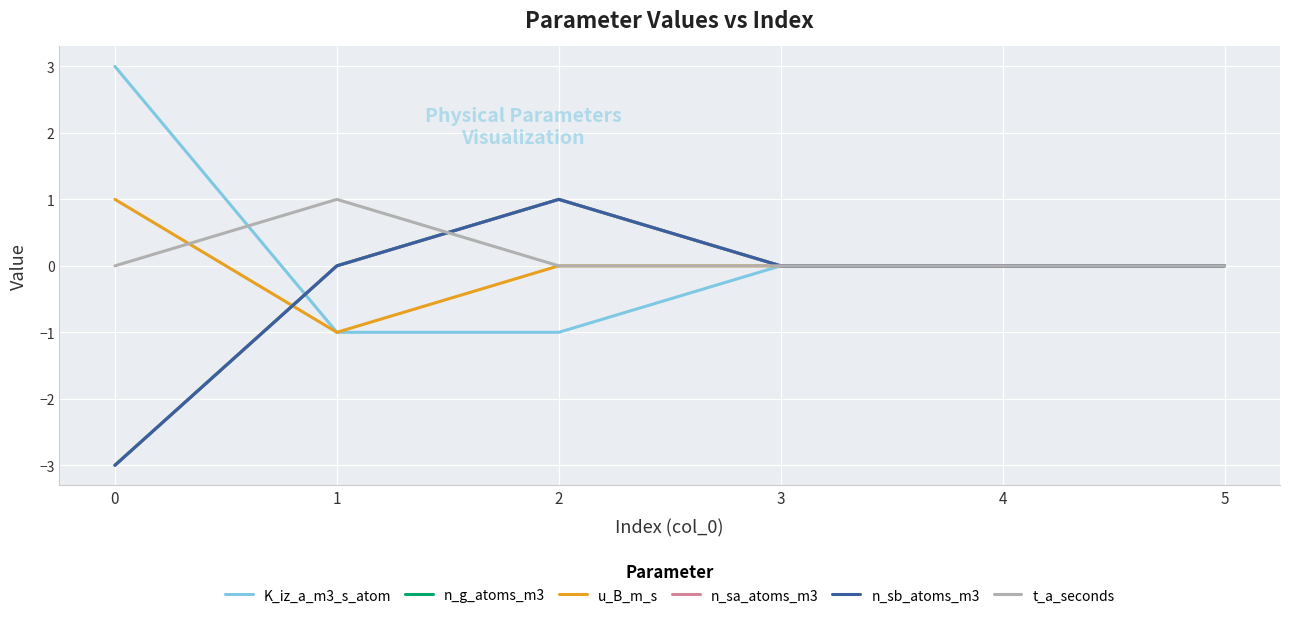

Where do n_g_atoms_m3 and u_B_m_s first cross each other?

0 and 1